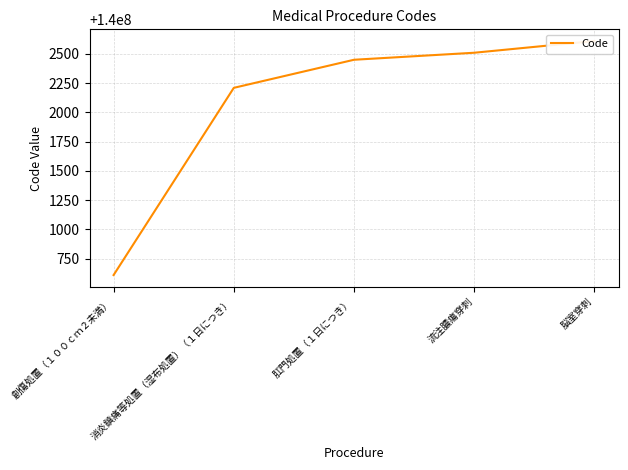

What value does the data have at 消炎鎮痛等処置（湿布処置）（１日につき）, to the nearest 100?

140002200